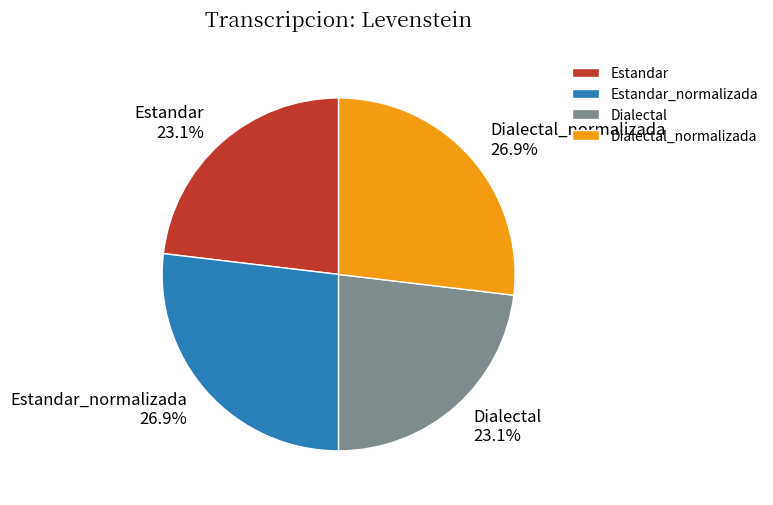

Does any single category account for the majority?

No